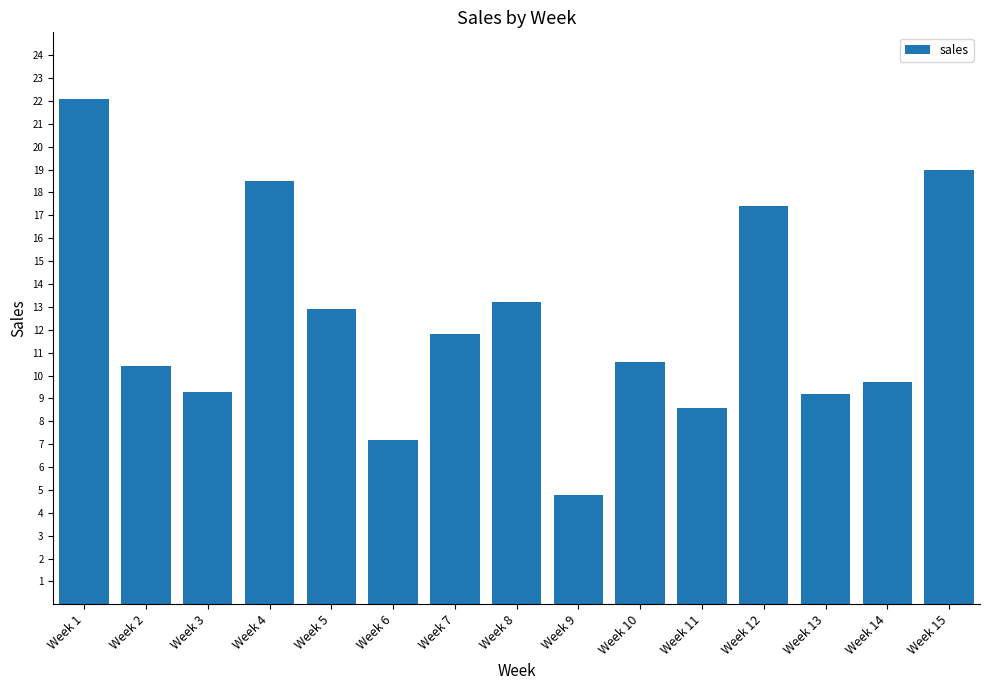

How many bars are there in total?

15